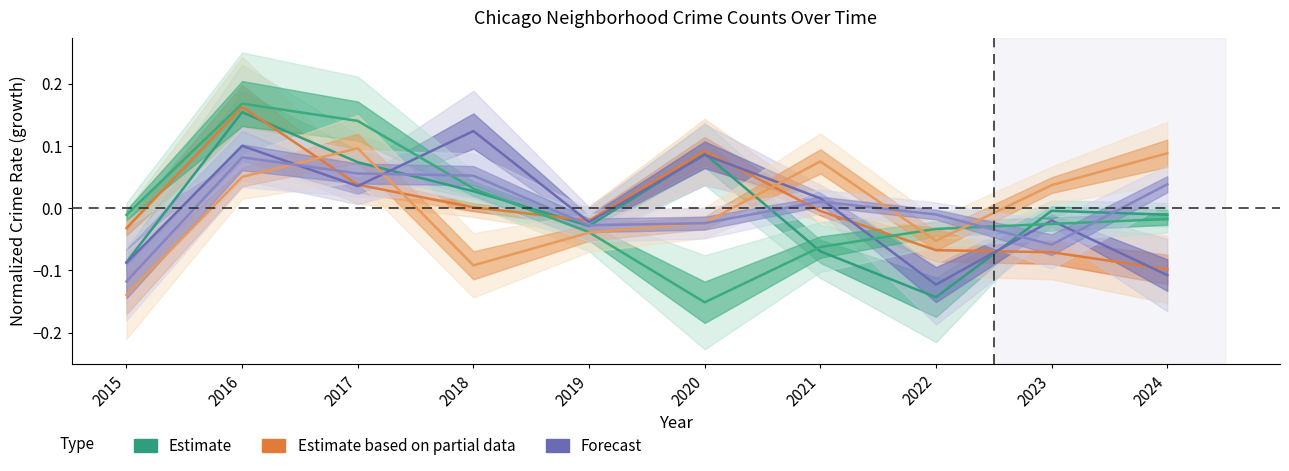

Rank the series by their maximum value, from highest to lowest.

Auburn Gresham, Englewood, Austin, Garfield Park, Grand Crossing, Chicago Lawn